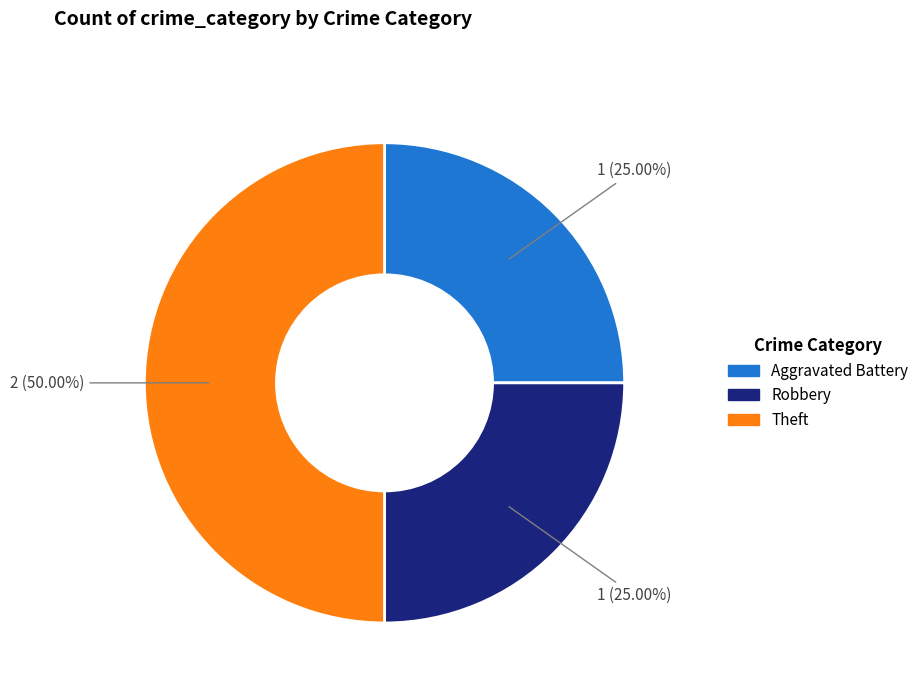

Which slice is the largest?

Theft